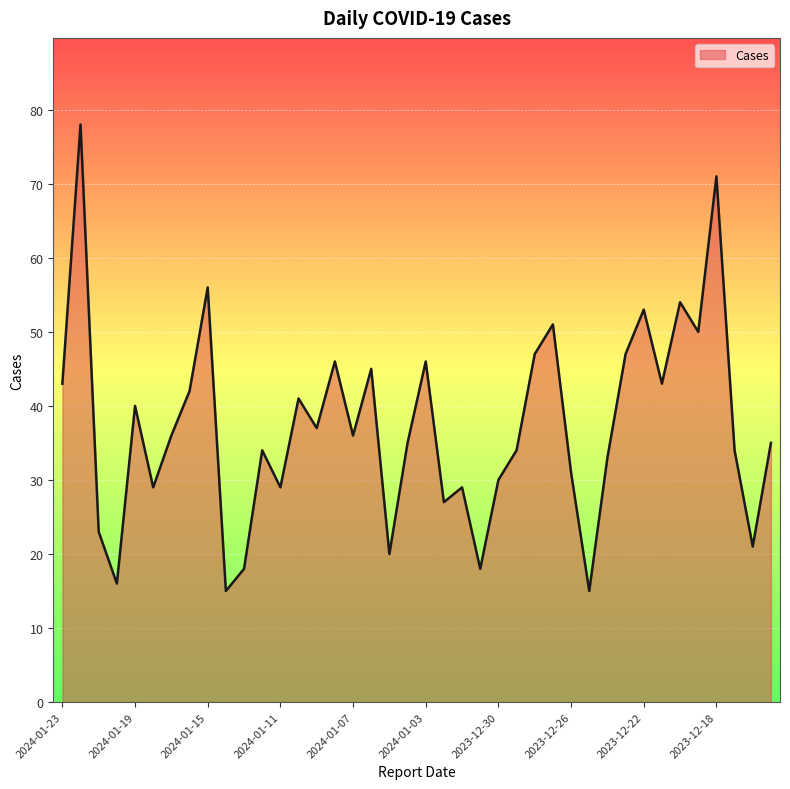

What is the greatest value displayed?

78